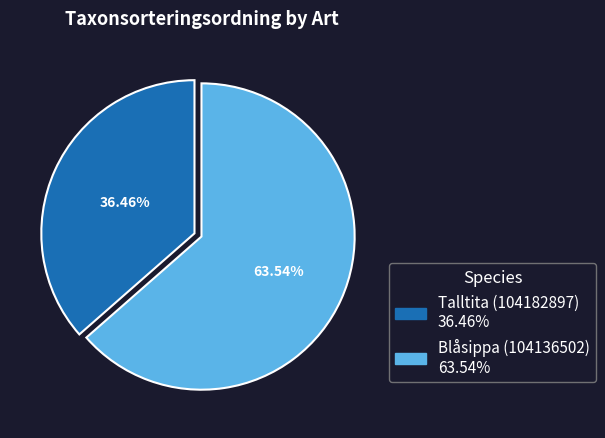

Which has a higher value, Talltita (104182897) or Blåsippa (104136502)?

Blåsippa (104136502)